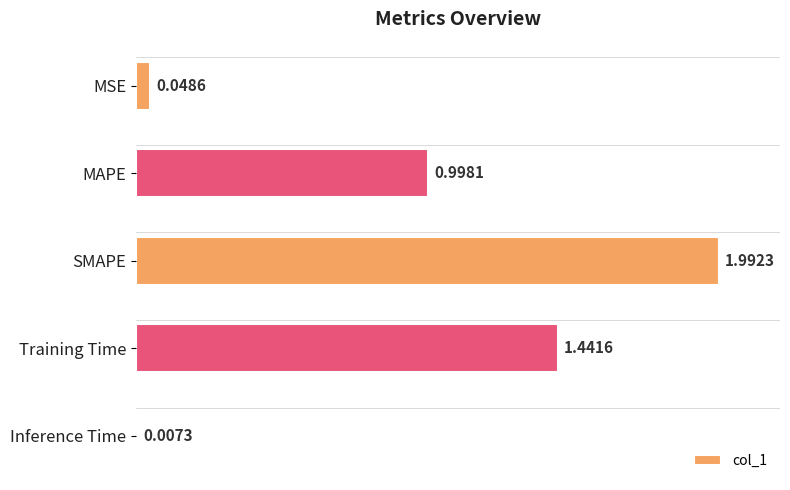

What is the difference between the maximum and second lowest values?

1.9